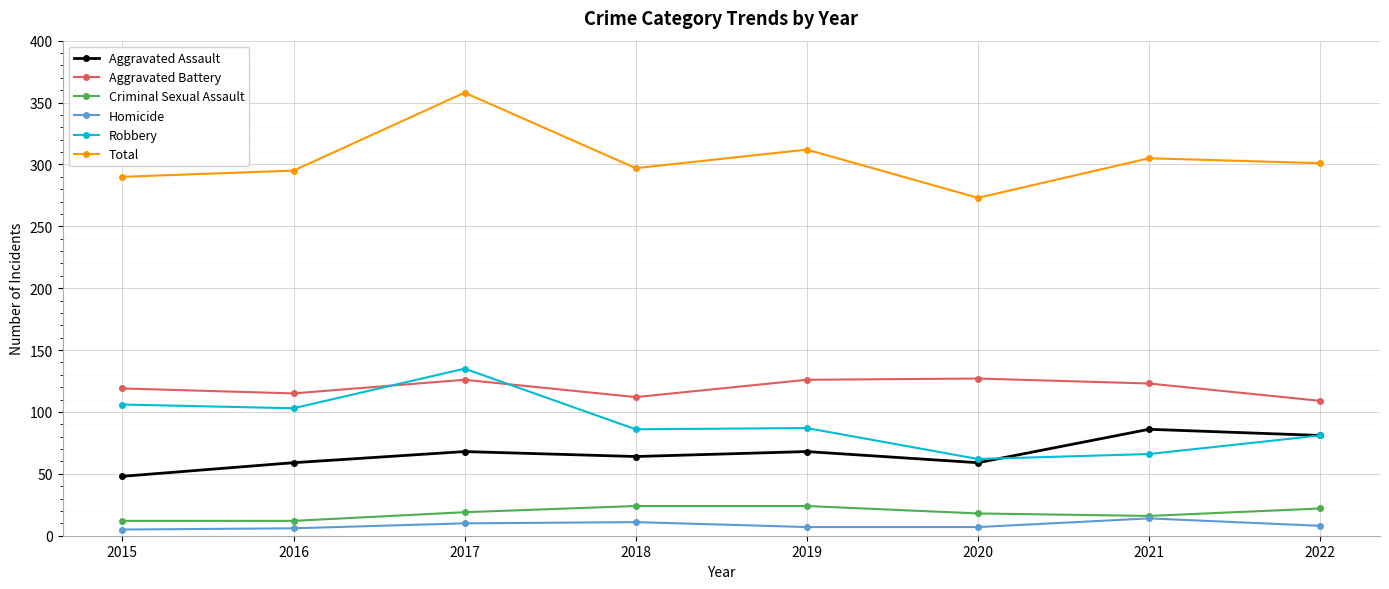

What is the maximum value shown in the chart?

358